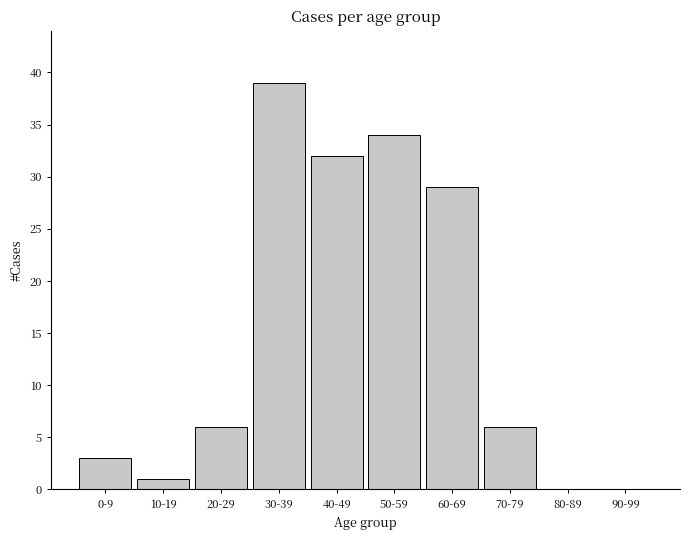

Reading left to right, list all the values displayed in this chart.

0-9=3	10-19=1	20-29=6	30-39=39	40-49=32	50-59=34	60-69=29	70-79=6	80-89=0	90-99=0